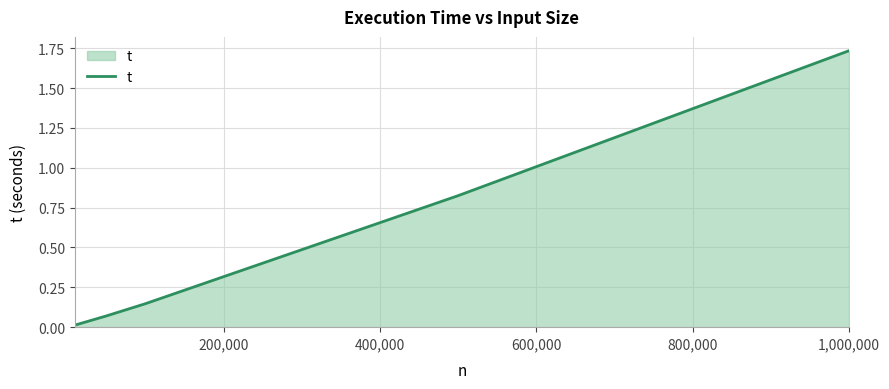

What is the average value?

0.6